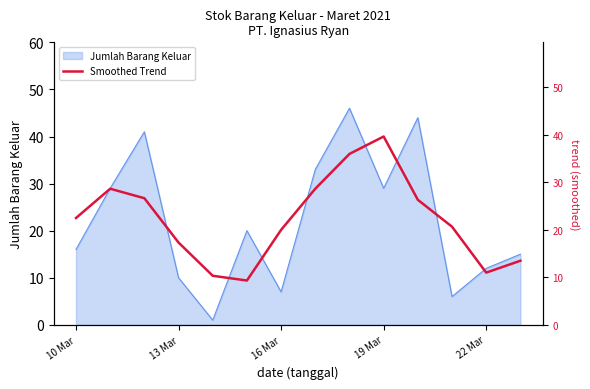

How many categories are shown in the chart?

14